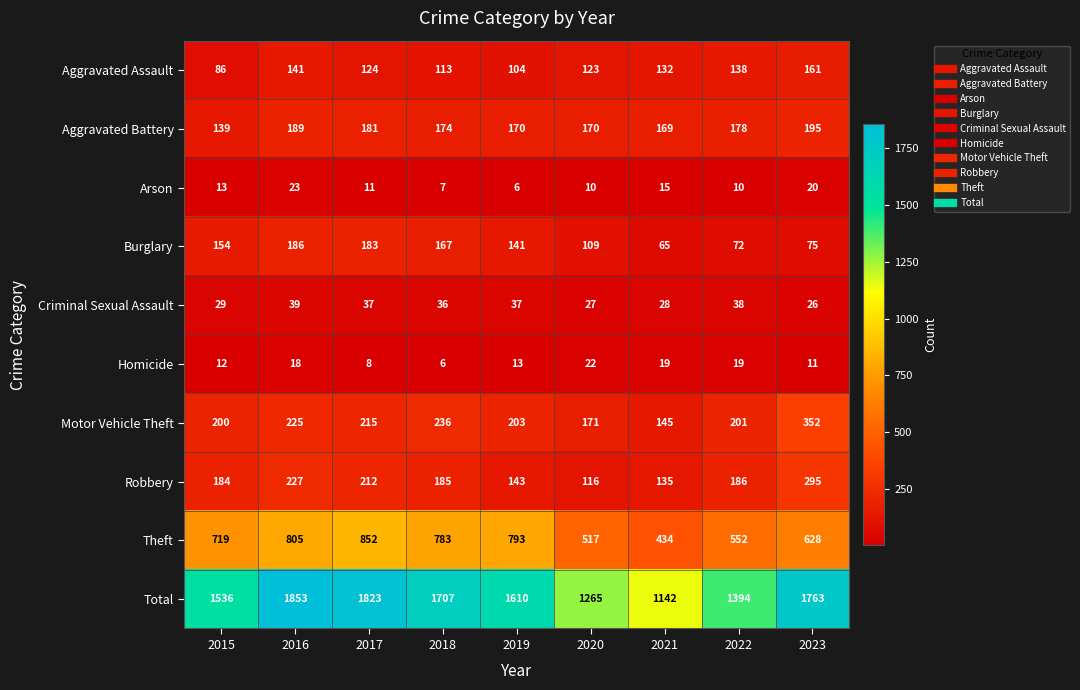

How many data points does each series have?

9